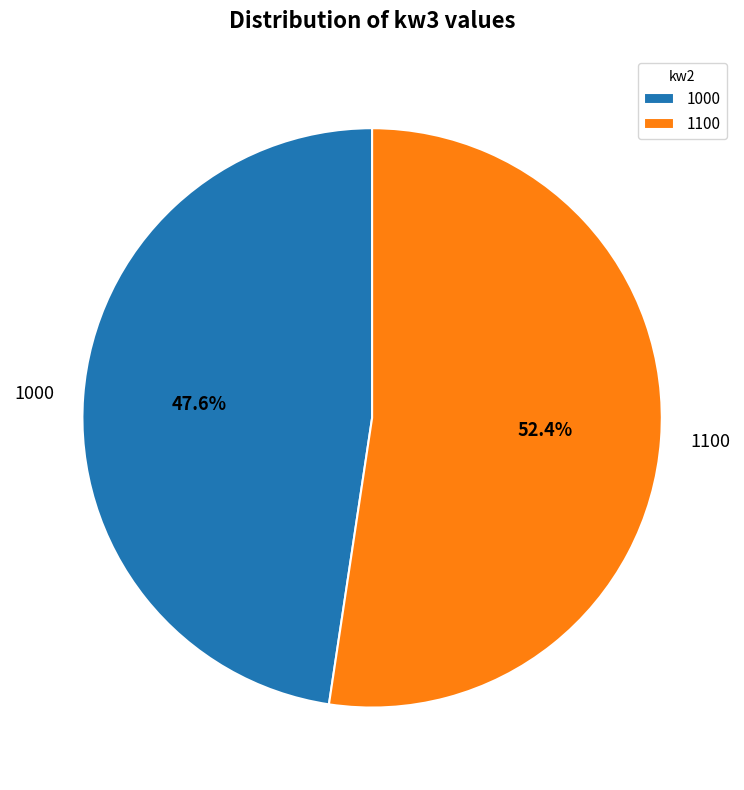

To the nearest percent, what is the combined percentage of 1100 and 1000?

100%